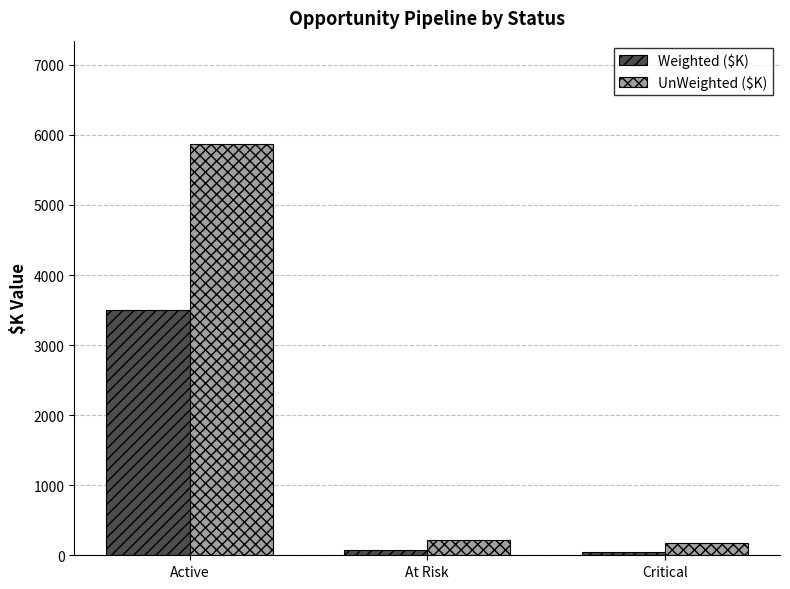

True or false: UnWeighted ($K) has a value of 2500.0 at Active.

False